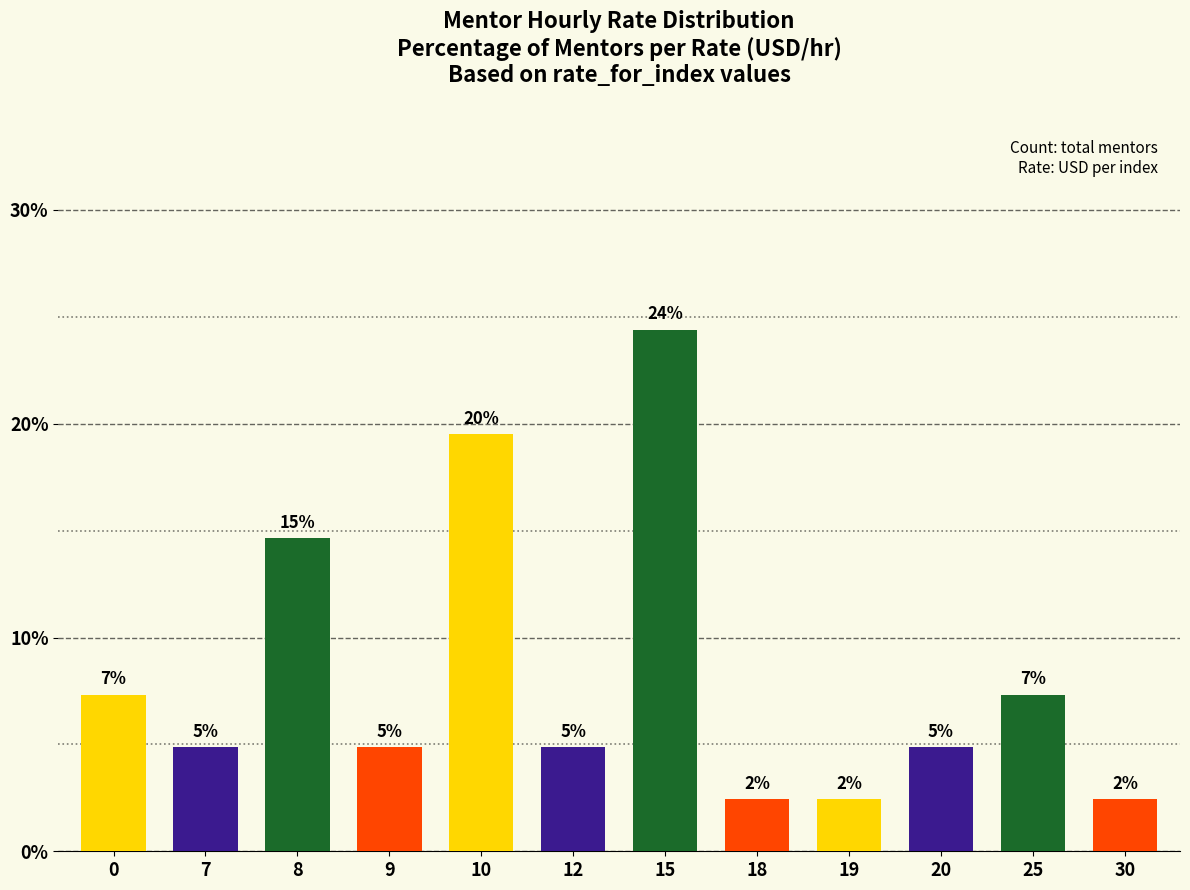

Does the chart contain any negative values?

No